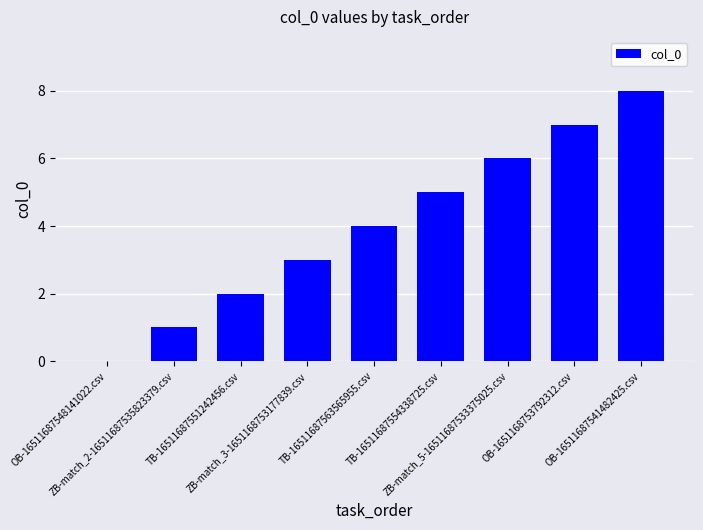

What is the sum of all values?

36